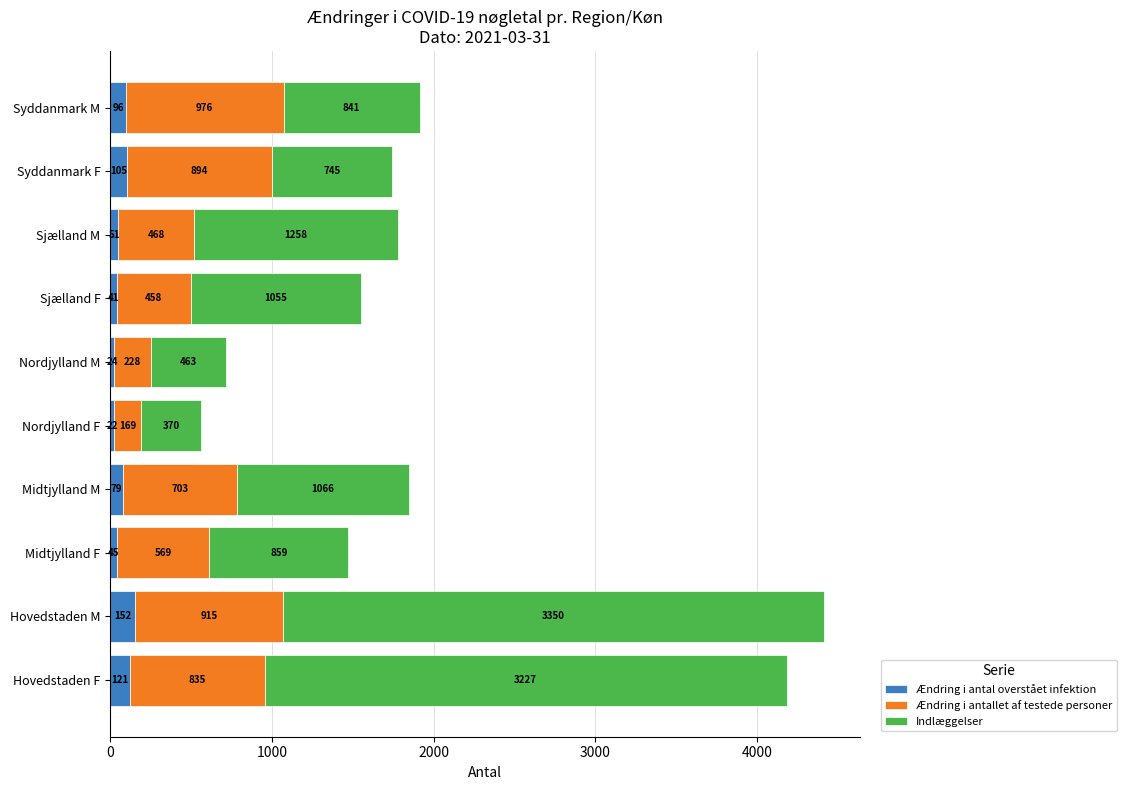

What is the total value across all series at Nordjylland M?

715